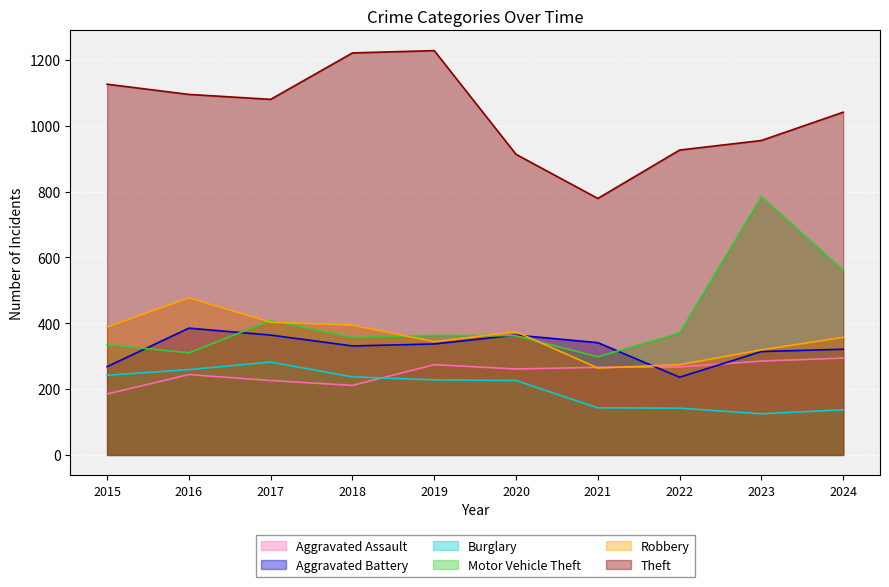

Which label corresponds to the largest value in the chart?

2019